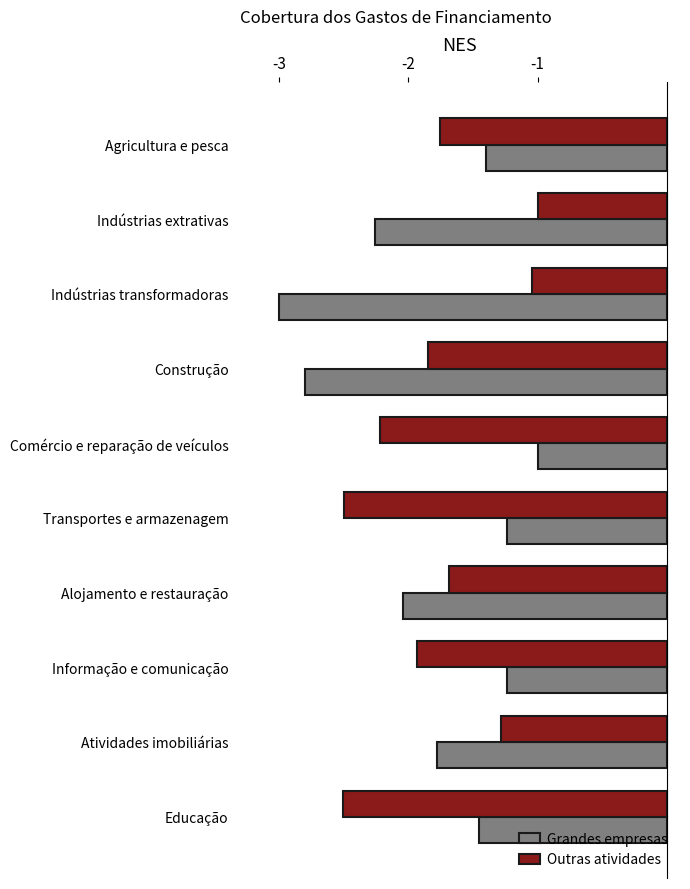

Is it true that Outras atividades equals -1.1 at Educação?

False